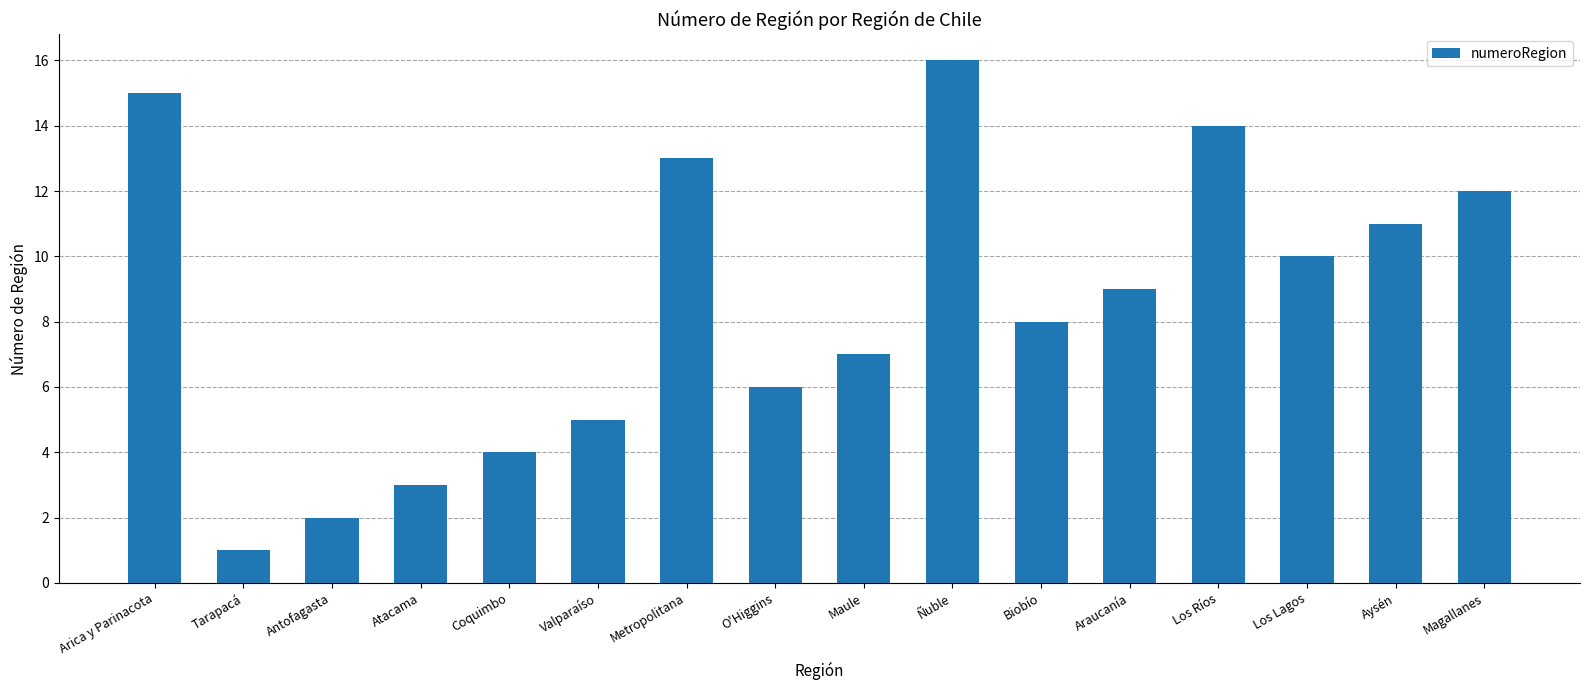

What is the value of the 9th bar from the left?

7